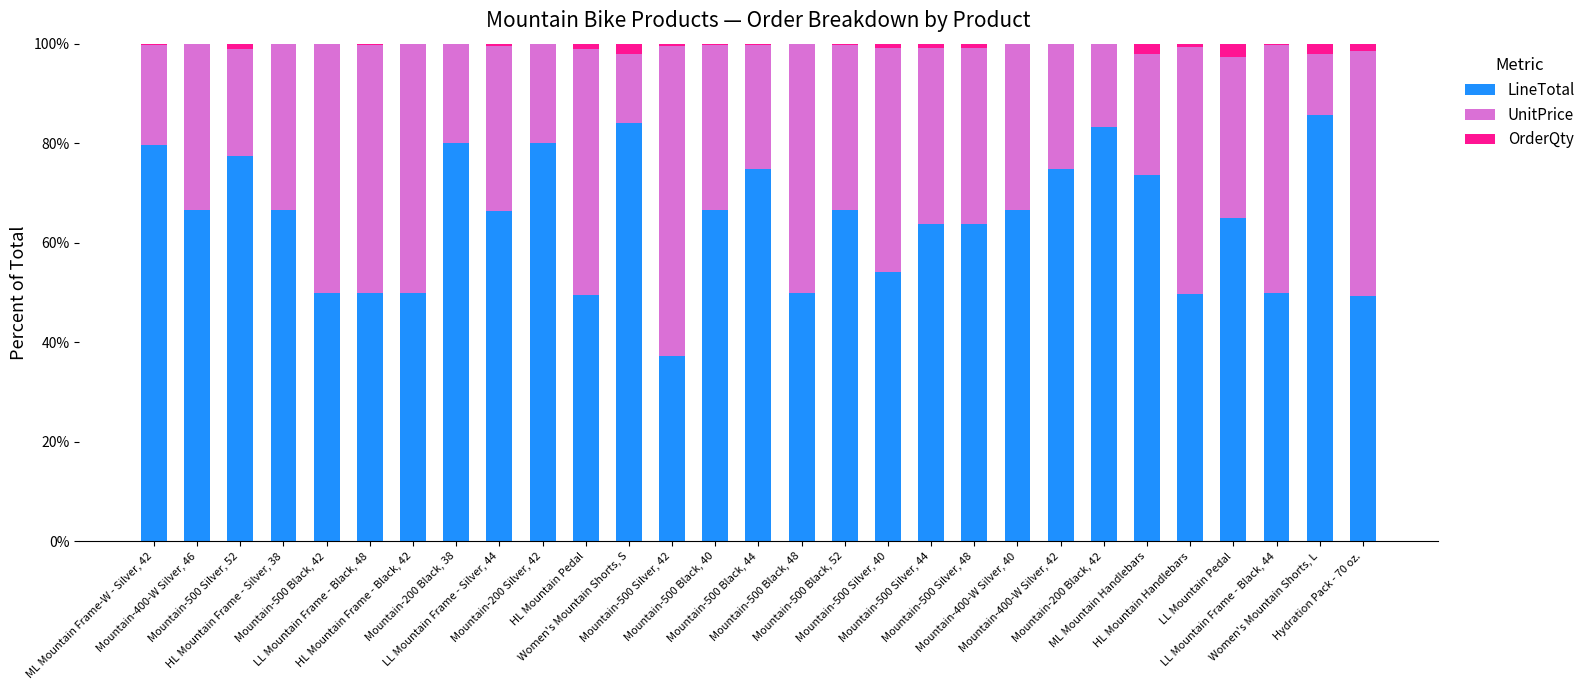

What is the difference between the LineTotal values at Hydration Pack - 70 oz. and Mountain-500 Black, 42?

0.7